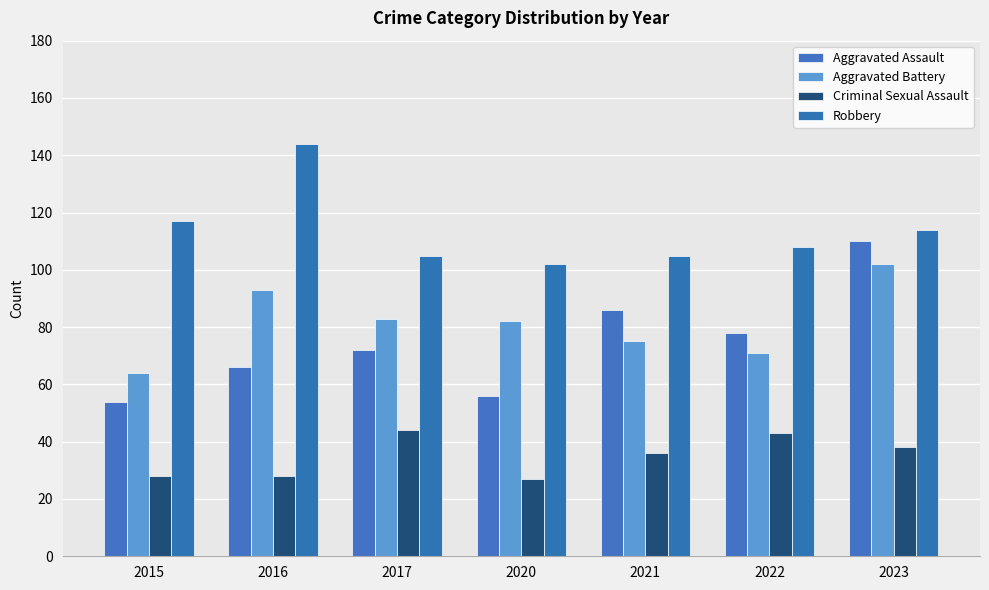

Which category has the highest value in the Robbery series?

2016